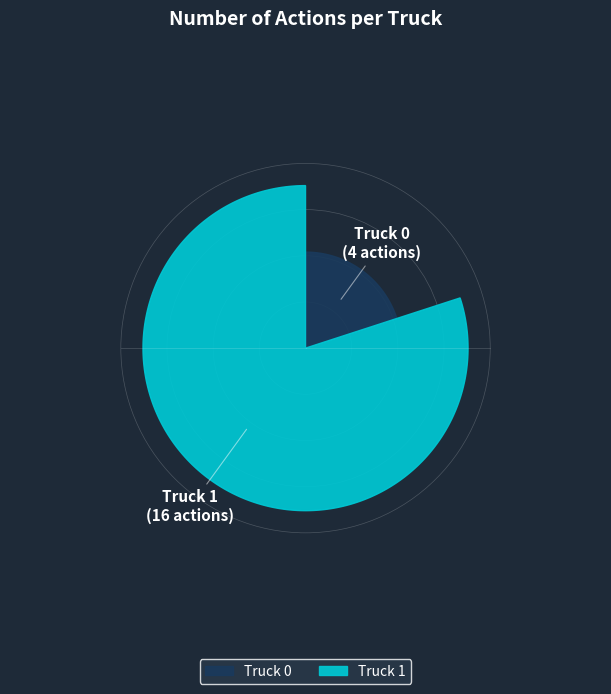

To the nearest percent, what is the difference between the largest and smallest slice percentages?

60%